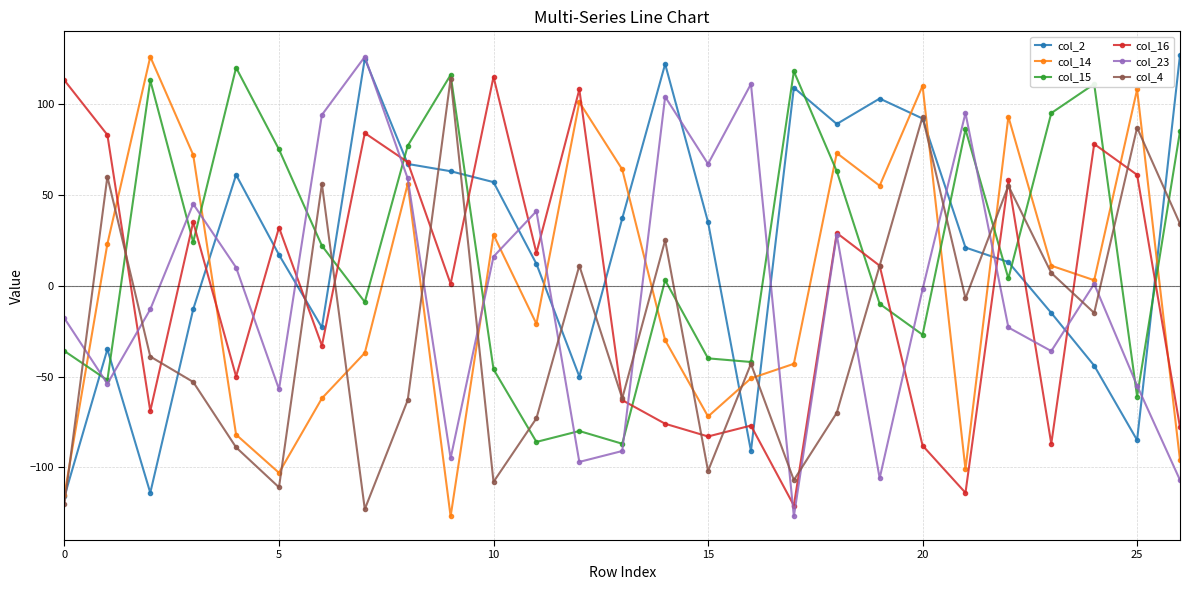

What is the value of the col_2 point at the 2nd from the left?

-35